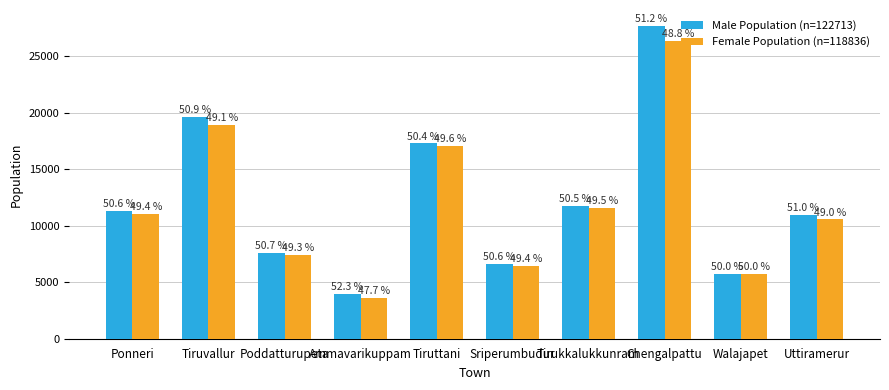

Reading right to left, list all the values displayed in this chart.

Male Population (n=122713): Uttiramerur=10994	Walajapet=5766	Chengalpattu=27723	Tirukkalukkunram=11773	Sriperumbudur=6630	Tiruttani=17308	Ammavarikuppam=3947	Poddatturupeta=7620	Tiruvallur=19641	Ponneri=11311
Female Population (n=118836): Uttiramerur=10574	Walajapet=5766	Chengalpattu=26404	Tirukkalukkunram=11560	Sriperumbudur=6461	Tiruttani=17055	Ammavarikuppam=3605	Poddatturupeta=7424	Tiruvallur=18923	Ponneri=11064